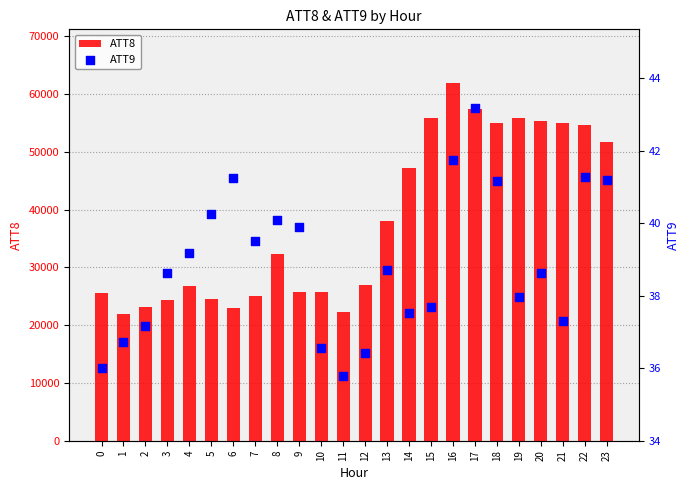

Which series has the largest total across all categories?

ATT8